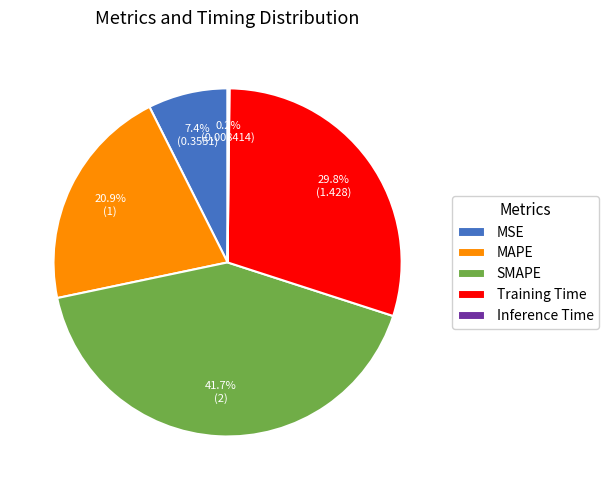

What percentage do MSE and MAPE together represent?

28.3%